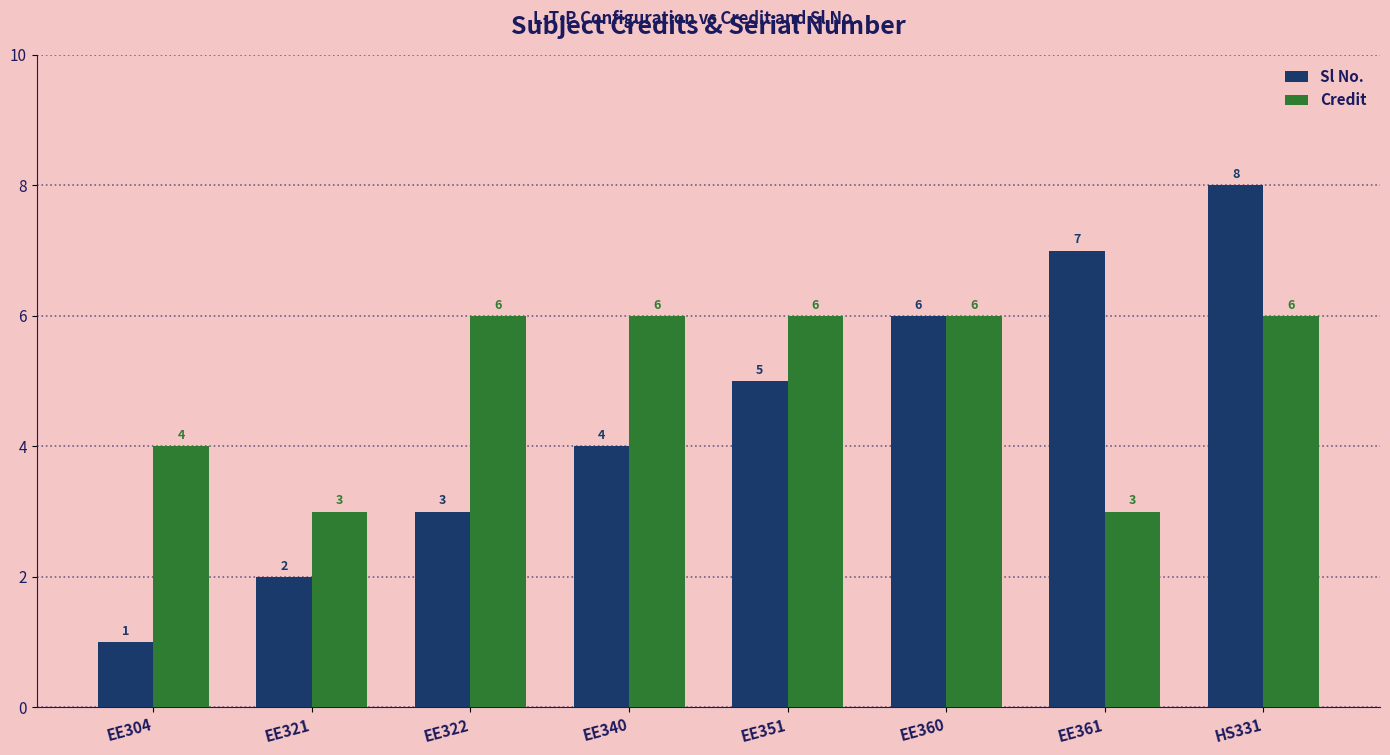

Reading left to right, transcribe all the data shown in this chart.

Sl No.: 1	2	3	4	5	6	7	8
Credit: 4	3	6	6	6	6	3	6